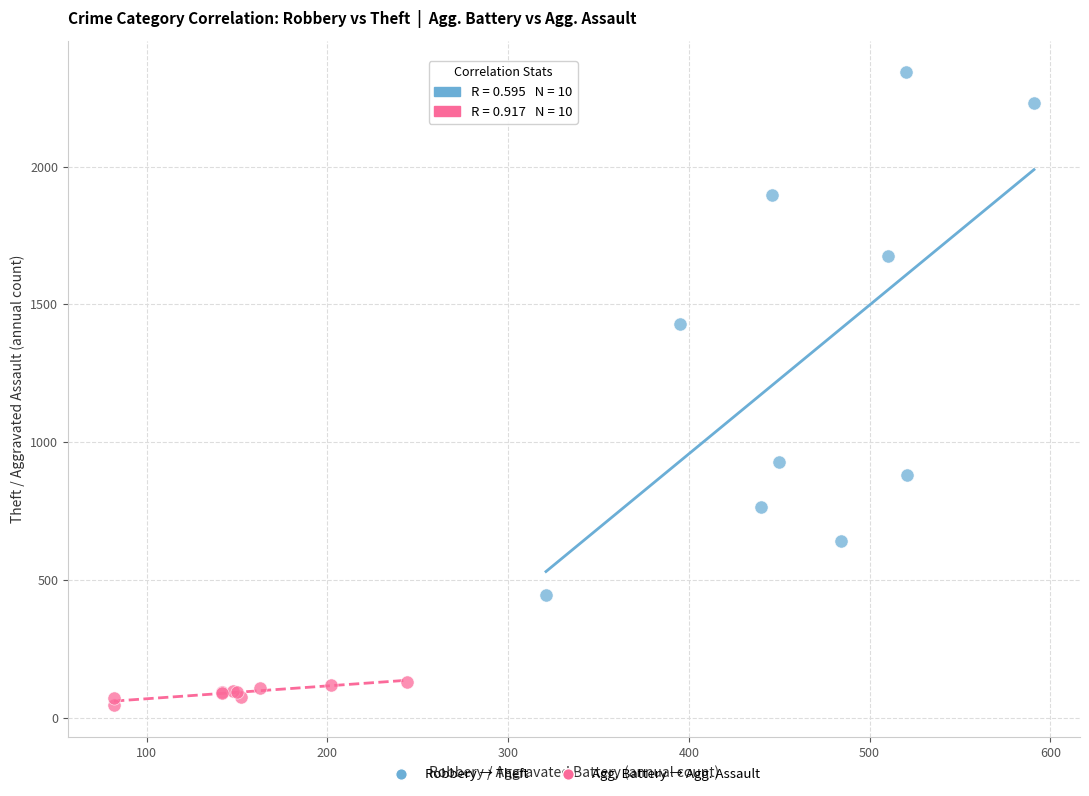

Which series has the largest Y range (max minus min)?

Robbery → Theft